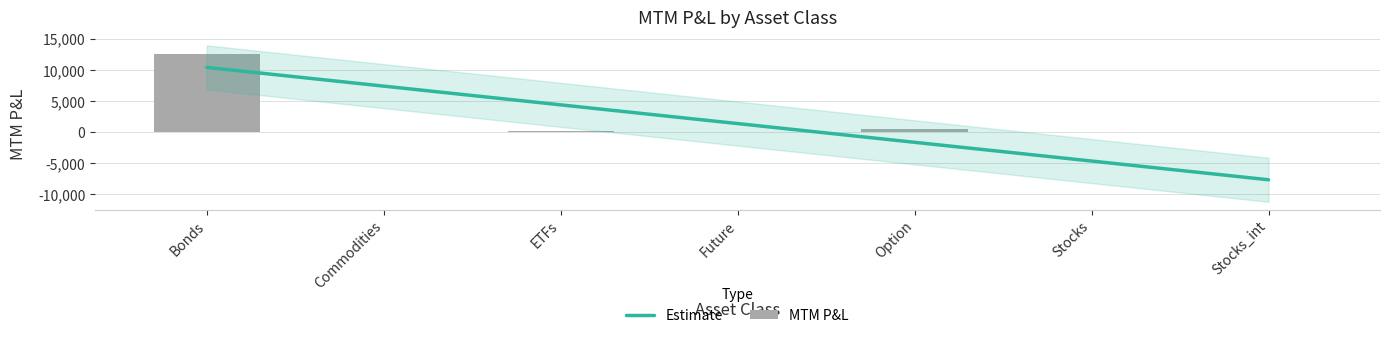

What is the difference between the values at Option and ETFs?

237.6